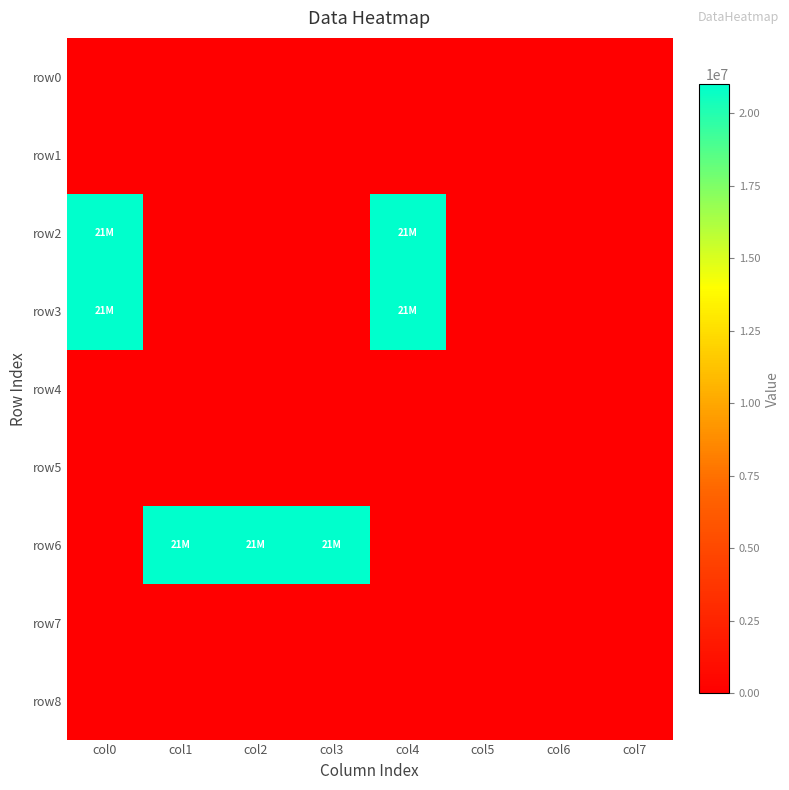

What is the difference between the highest and lowest values at col4?

21000000